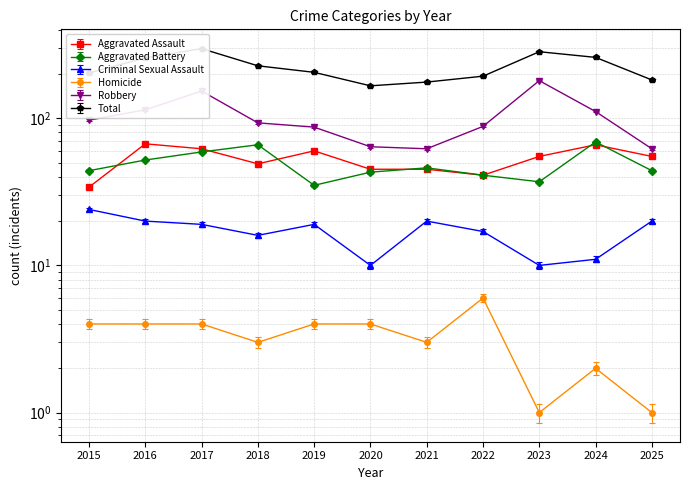

True or false: Homicide has a value of 2 at 2017.

False